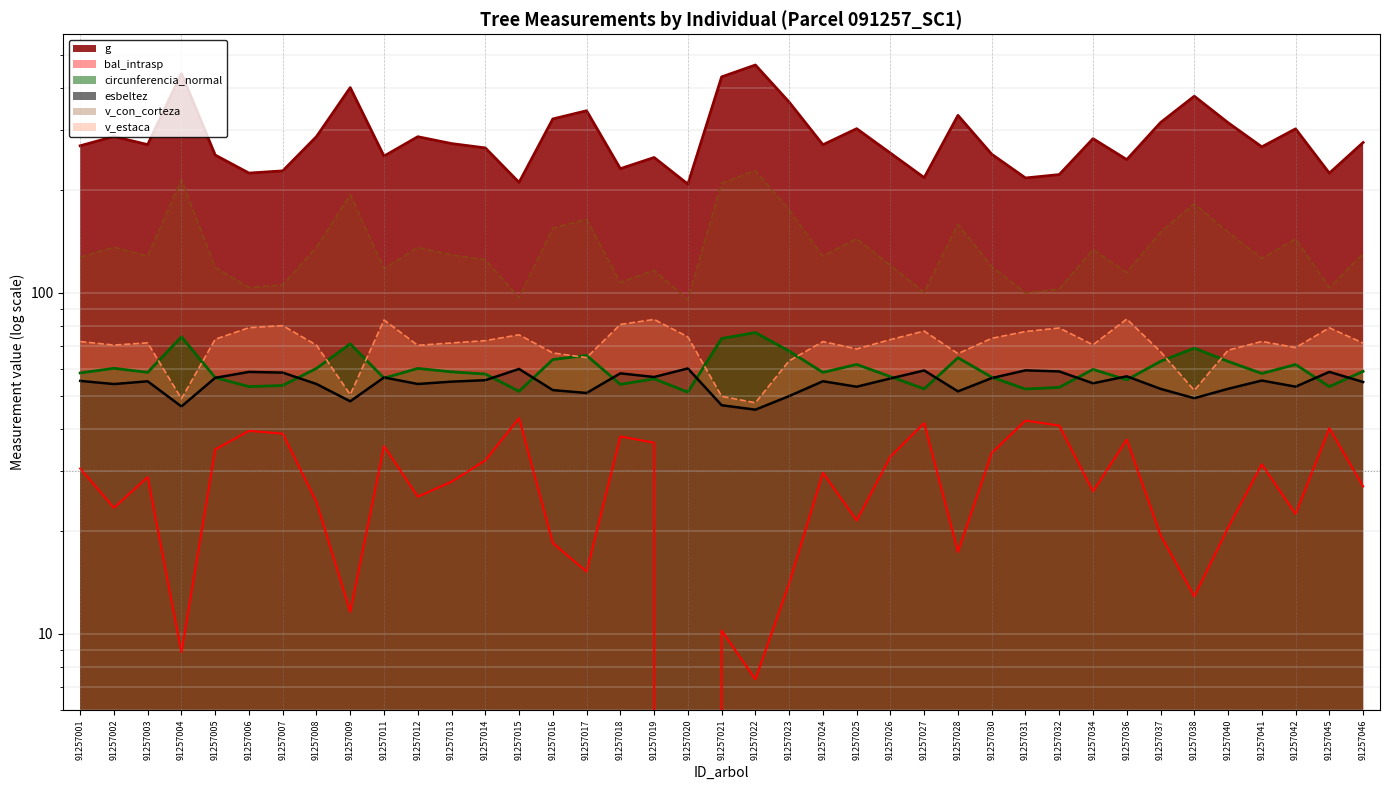

Rank the categories by v_estaca value from highest to lowest.

91257036, 91257019, 91257011, 91257018, 91257007, 91257006, 91257045, 91257032, 91257027, 91257031, 91257015, 91257020, 91257030, 91257005, 91257026, 91257014, 91257041, 91257001, 91257024, 91257003, 91257013, 91257046, 91257034, 91257002, 91257008, 91257012, 91257042, 91257025, 91257040, 91257037, 91257016, 91257028, 91257017, 91257023, 91257038, 91257009, 91257021, 91257004, 91257022